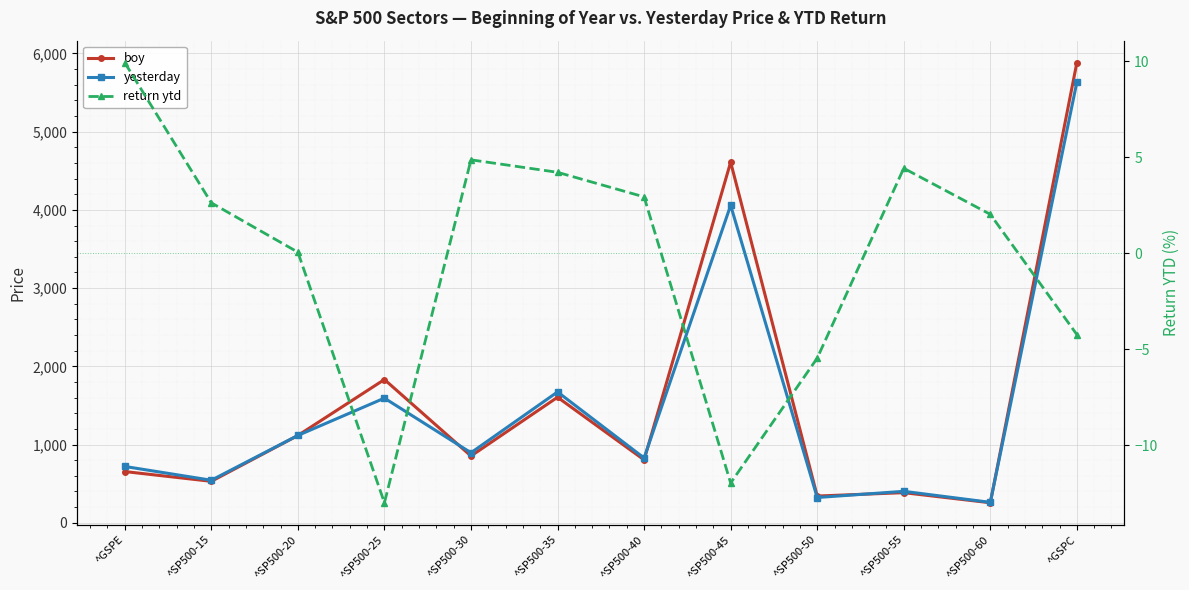

What is the sum of the return ytd values at ^SP500-60 and ^SP500-25?

-11.0